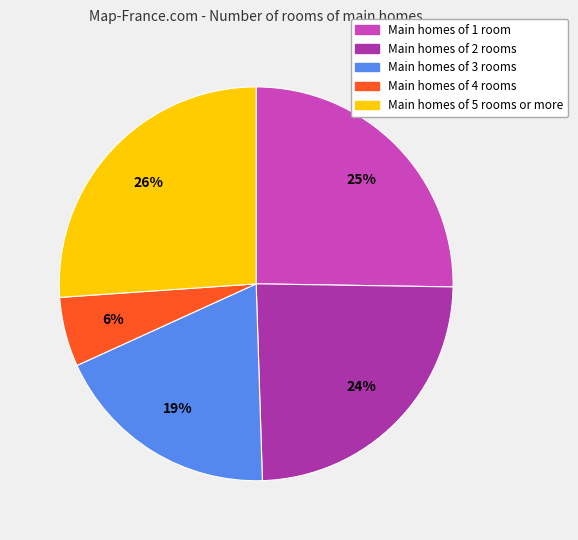

To the nearest percent, what is the difference between the largest and smallest slice percentages?

20%